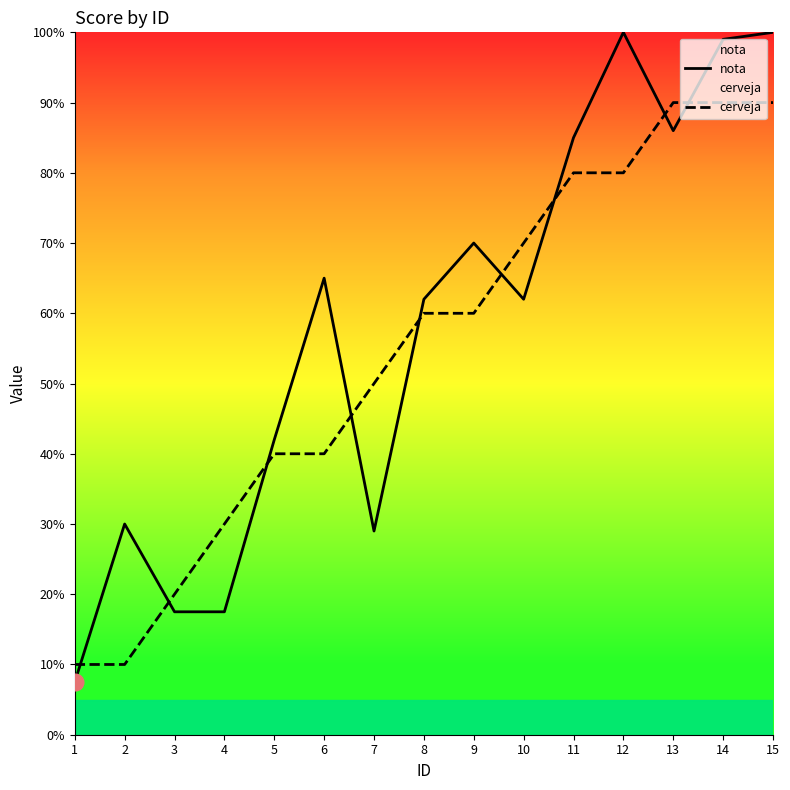

In nota, how many points are higher than both neighbors (excluding endpoints)?

4